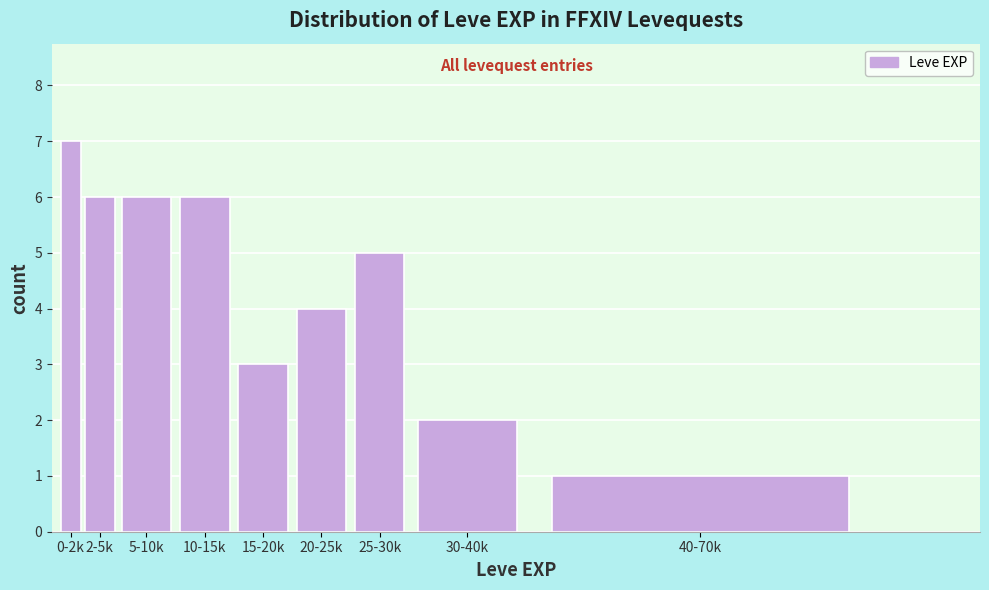

Reading left to right, extract all data points from this chart.

0-2k=7	2-5k=6	5-10k=6	10-15k=6	15-20k=3	20-25k=4	25-30k=5	30-40k=2	40-70k=1